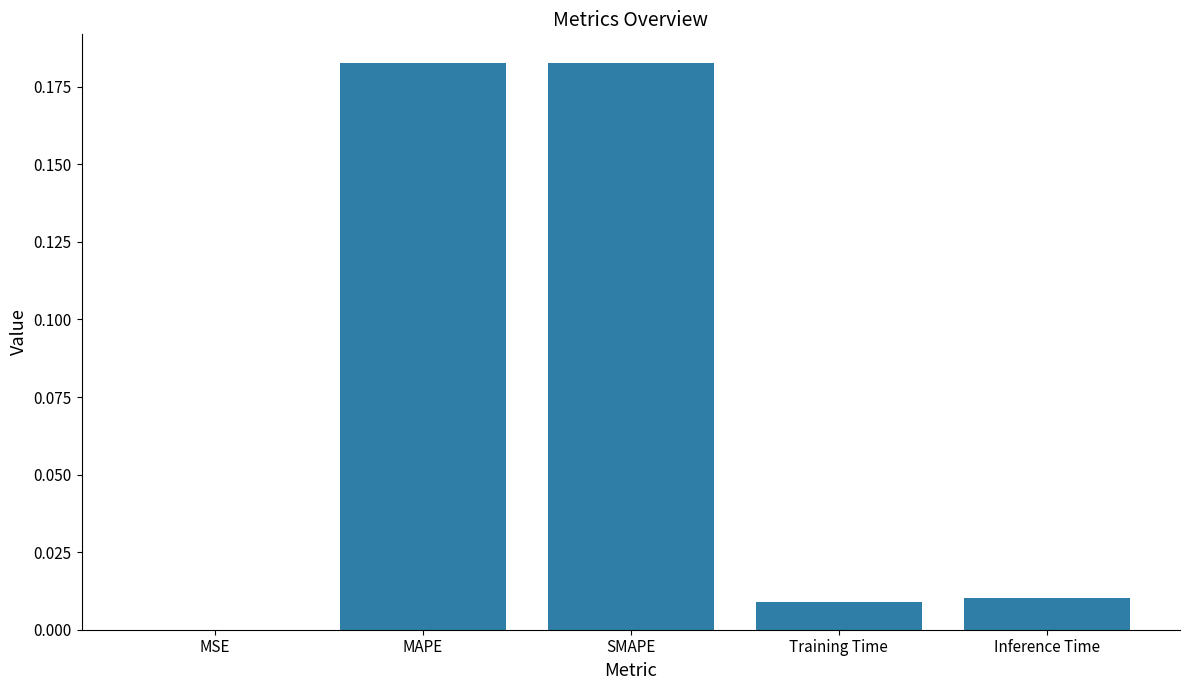

Which has a higher value, MSE or MAPE?

MAPE